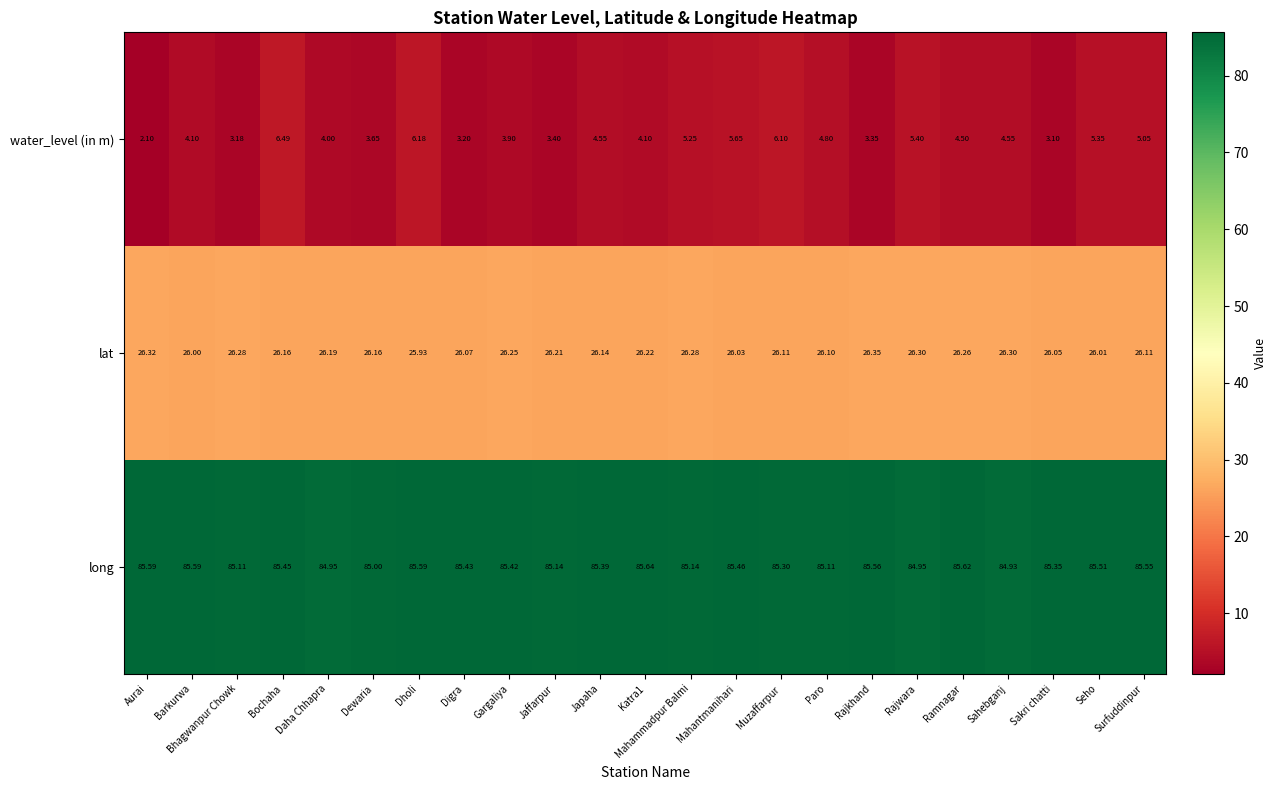

Is the value of long at Rajkhand greater than the value of water_level (in m) at Katra1?

Yes